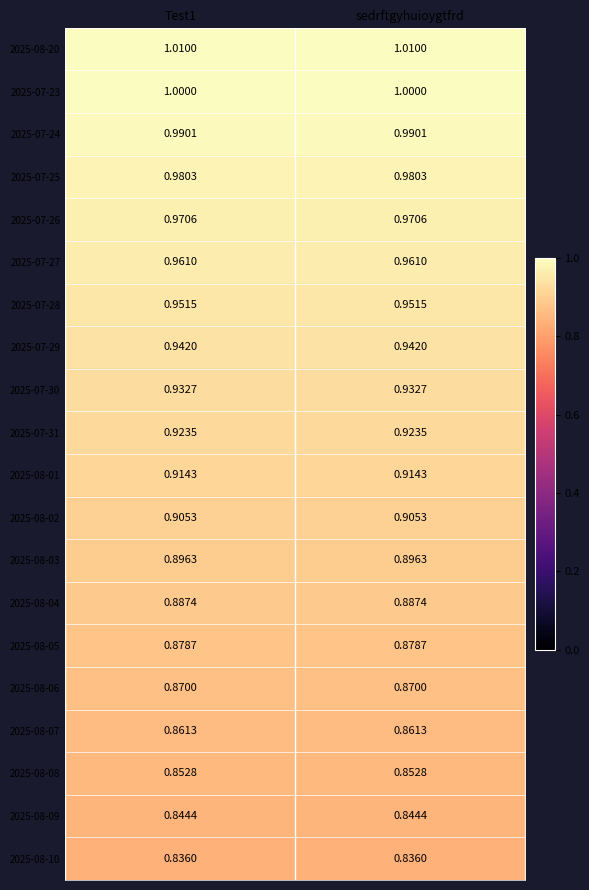

Is the value of 2025-07-26 at sedrftgyhuioygtfrd greater than the value of 2025-08-09 at sedrftgyhuioygtfrd?

Yes